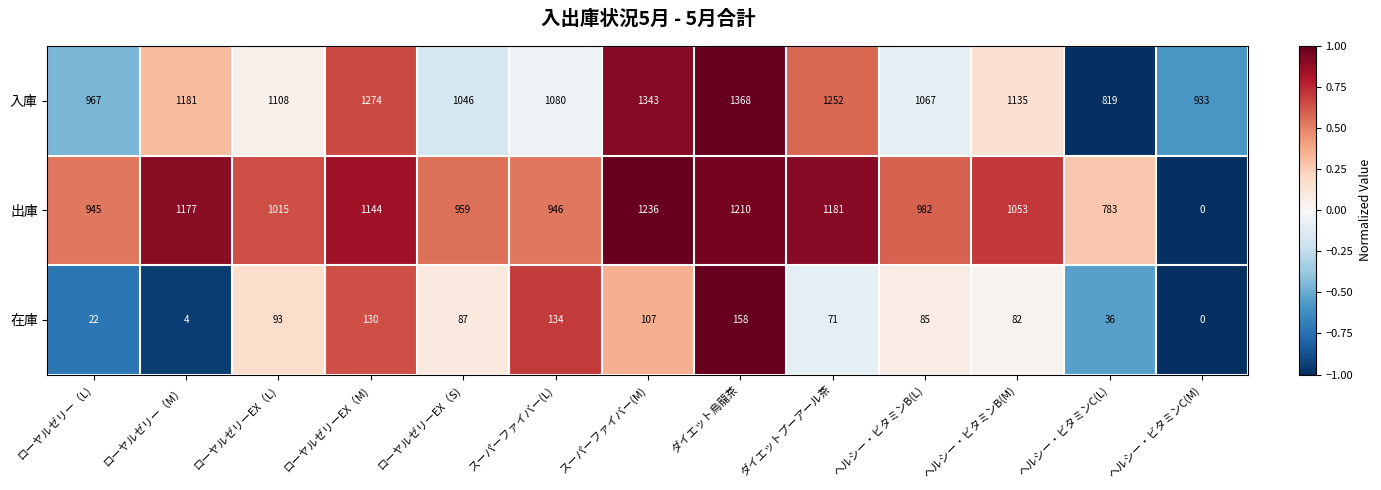

The value of 出庫 at ローヤルゼリーEX（M) is 1144. True or false?

True